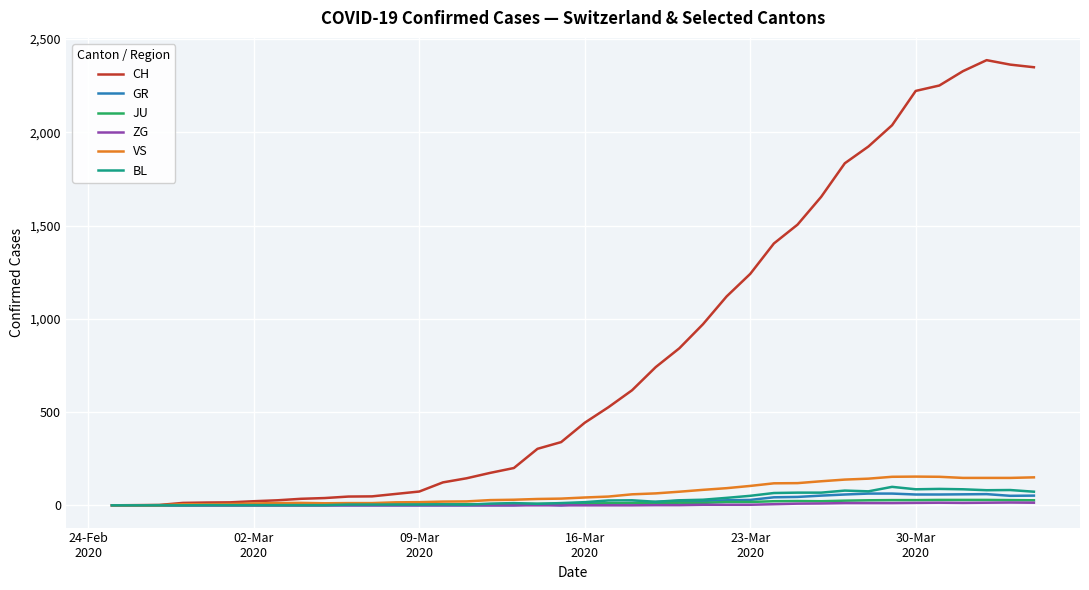

Which series has the largest total across all categories?

CH